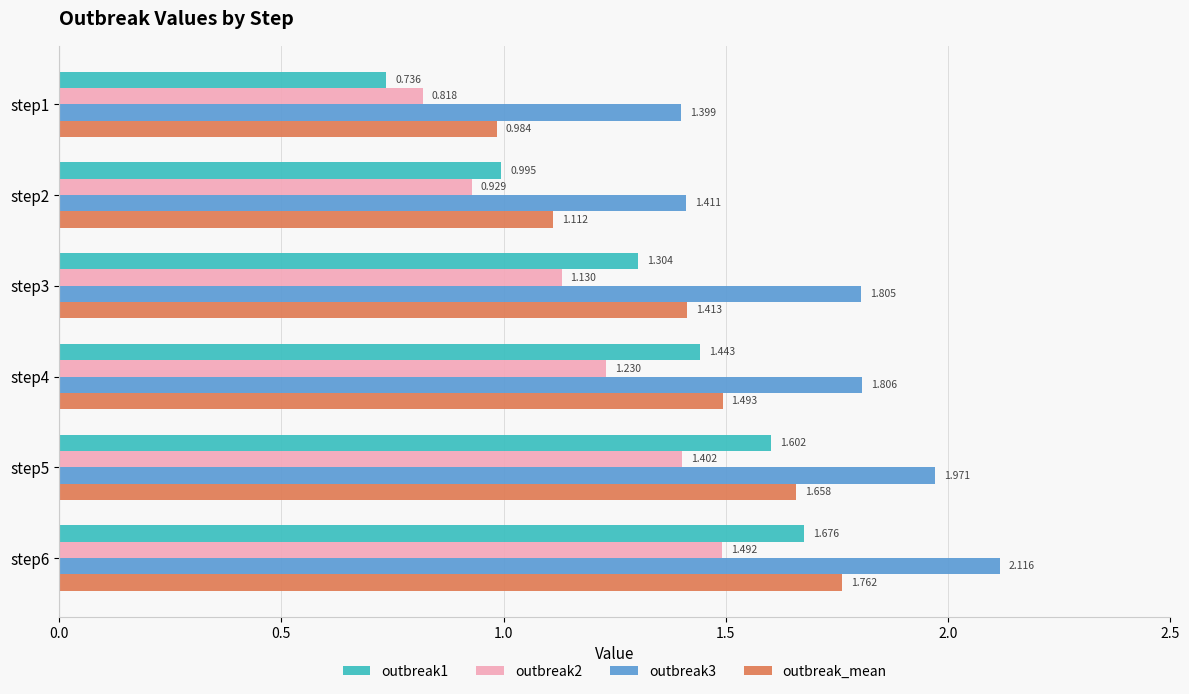

Which label corresponds to the largest value in the chart?

step6